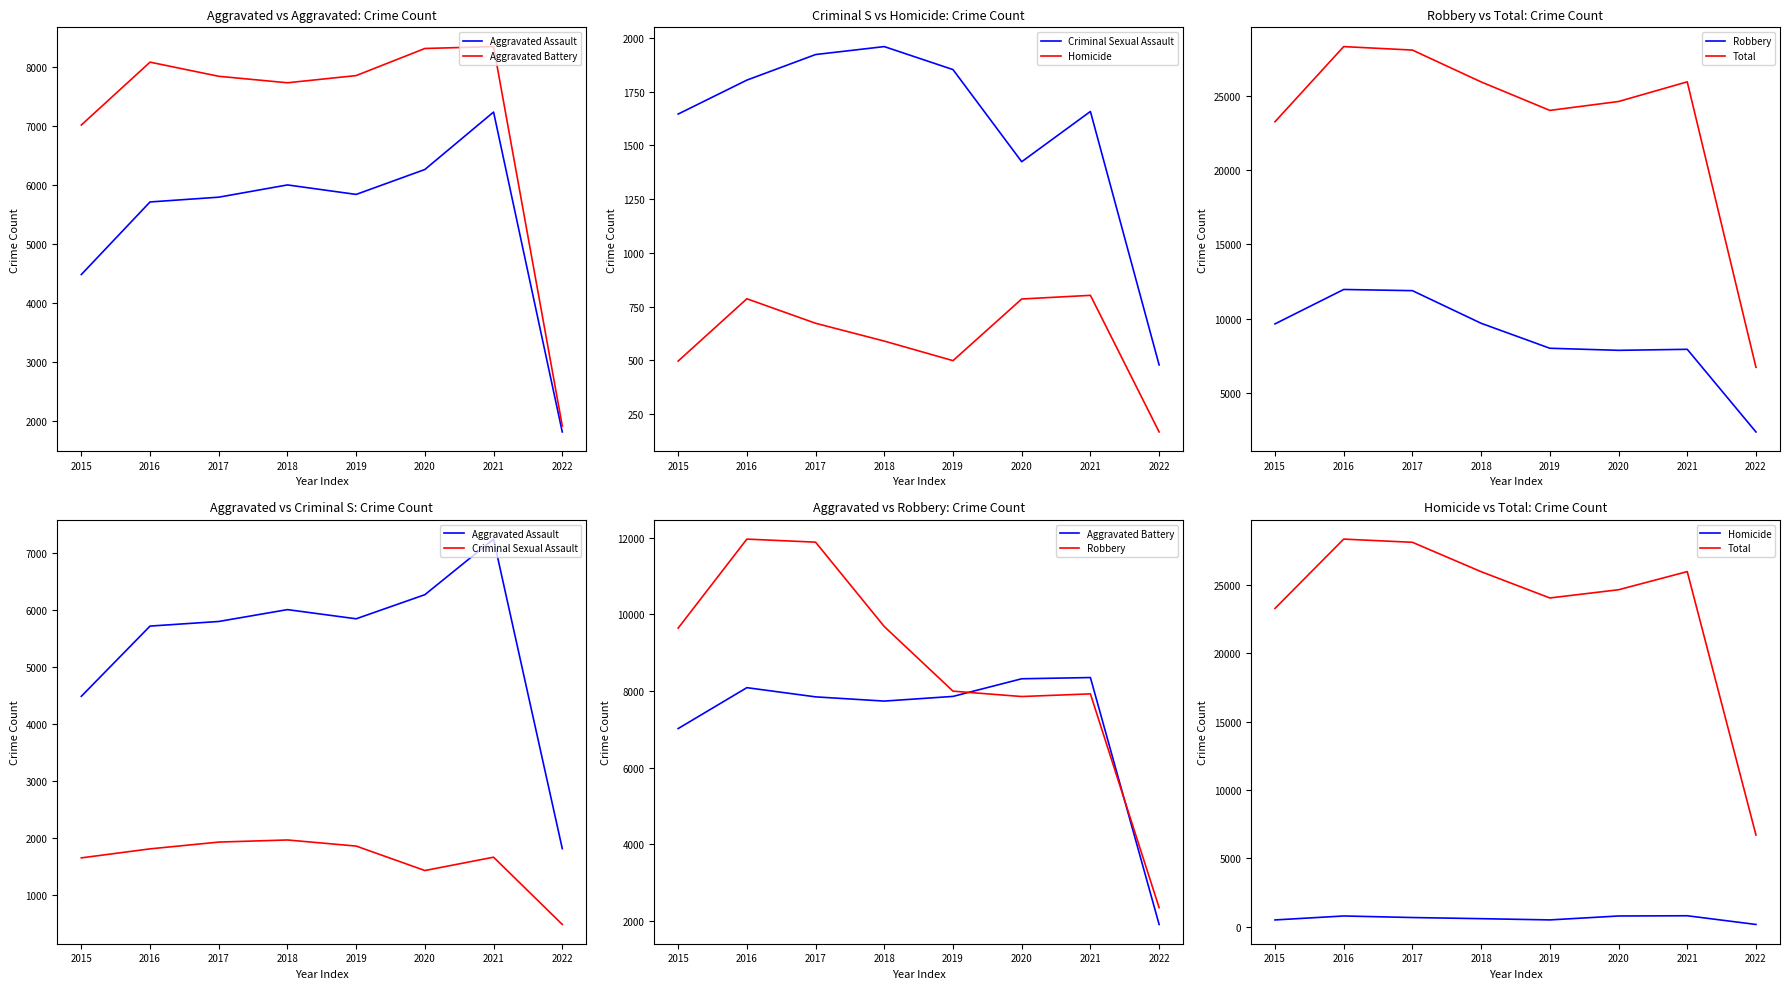

What are all the series names shown in the legend?

Aggravated Assault, Aggravated Battery, Criminal Sexual Assault, Homicide, Robbery, Total